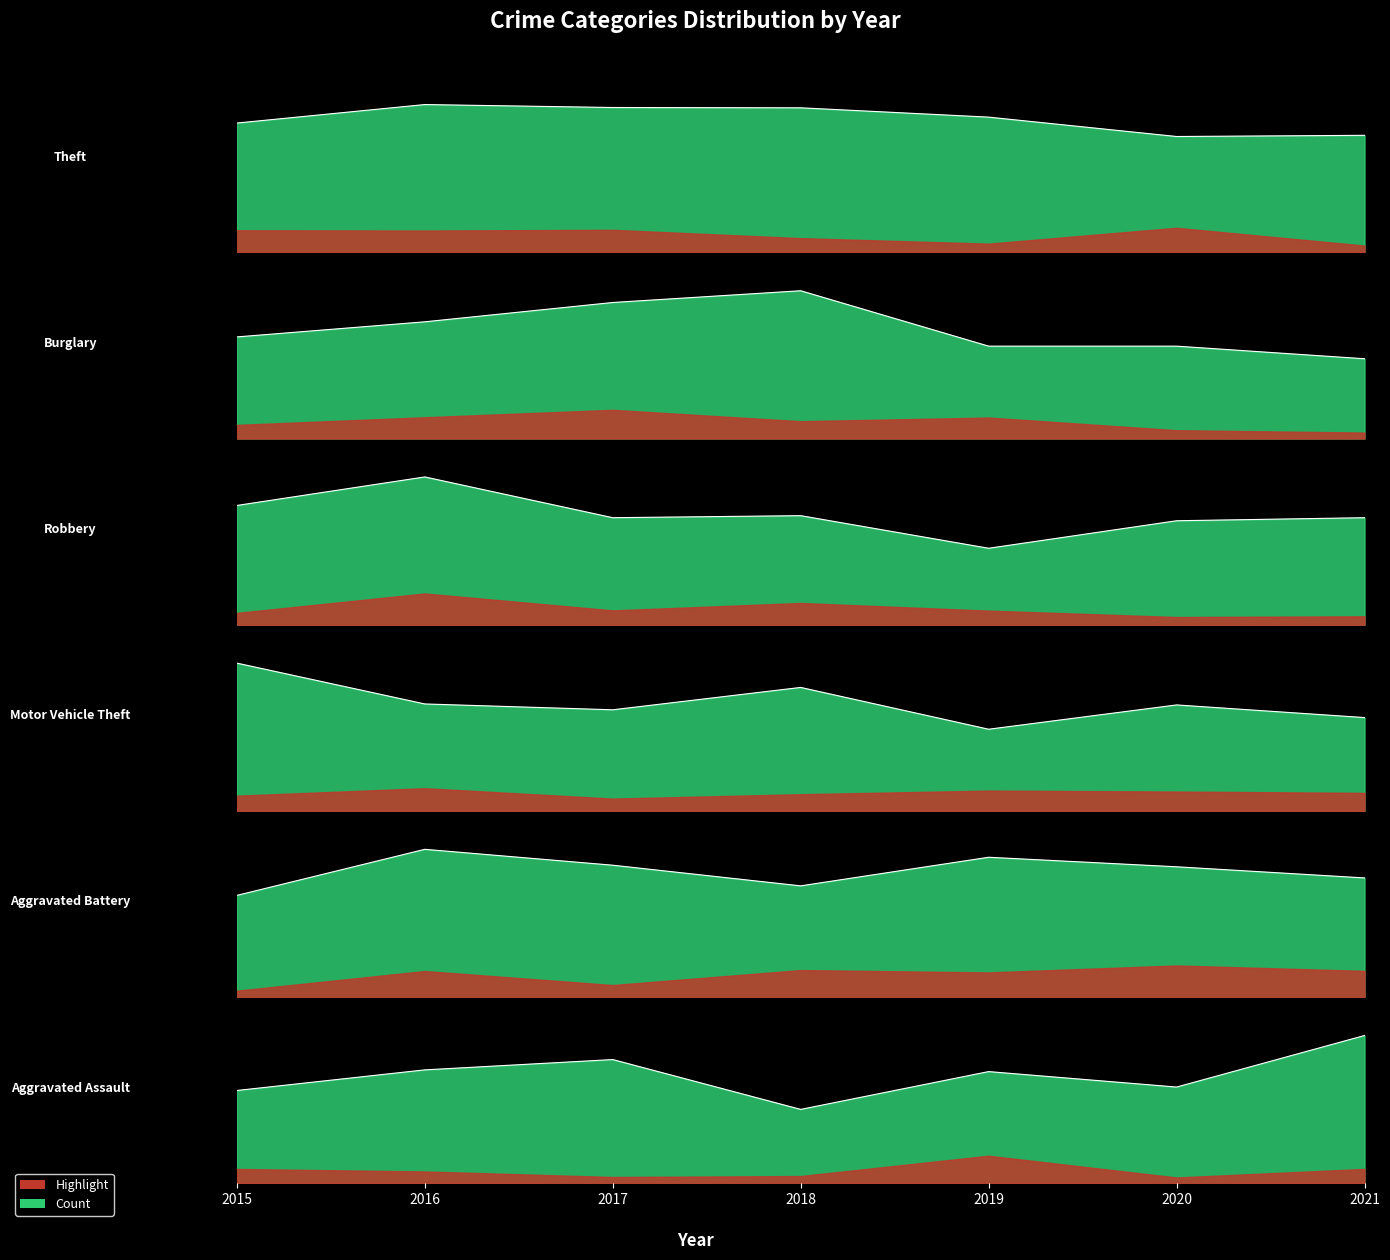

List the series in order of their peak value, highest first.

Theft, Burglary, Motor Vehicle Theft, Robbery, Aggravated Battery, Aggravated Assault